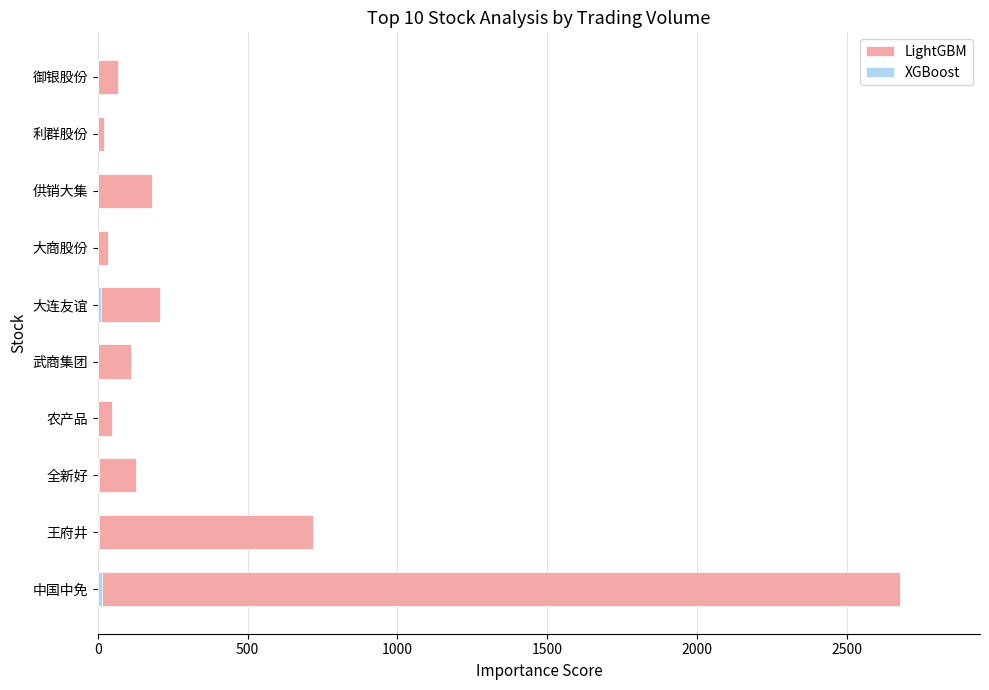

Which series has the largest total across all categories?

LightGBM